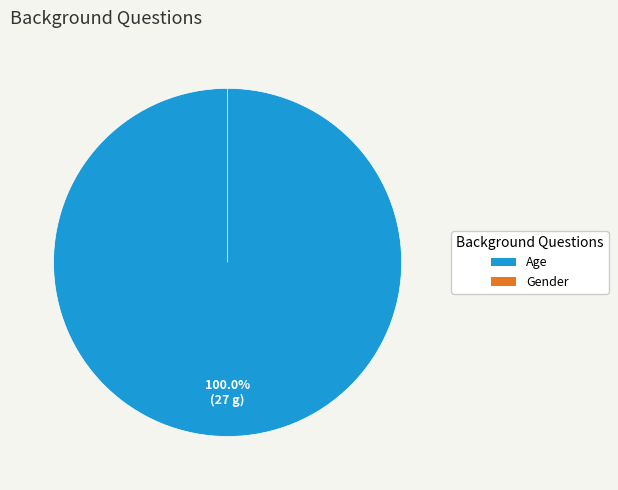

Does Gender account for over 50% of the chart?

No